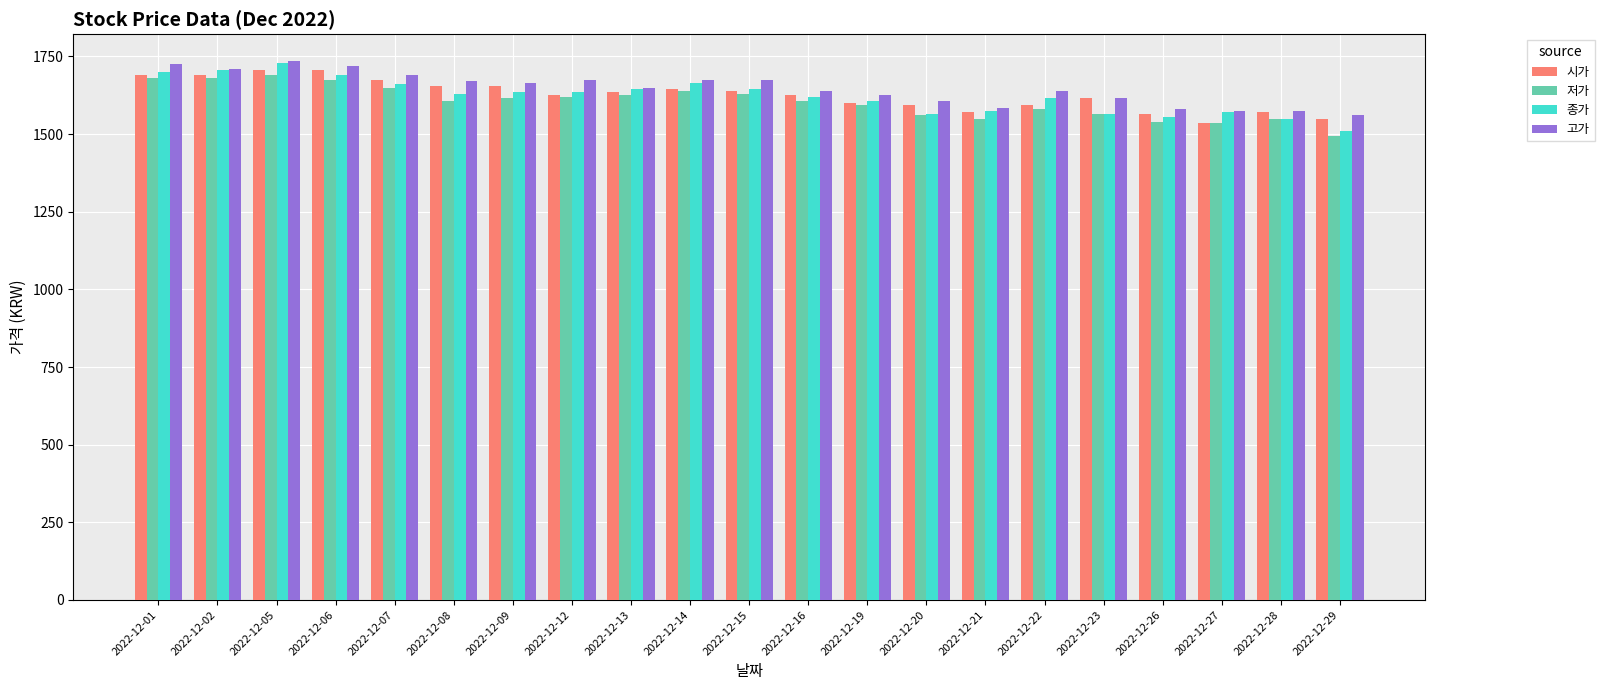

Is the value of 시가 at 2022-12-01 greater than the value of 종가 at 2022-12-28?

Yes